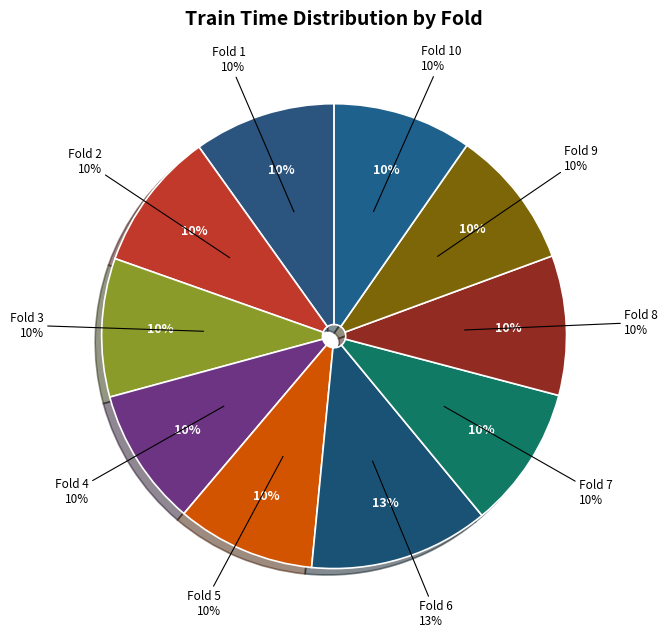

How many slices are in this pie chart?

10